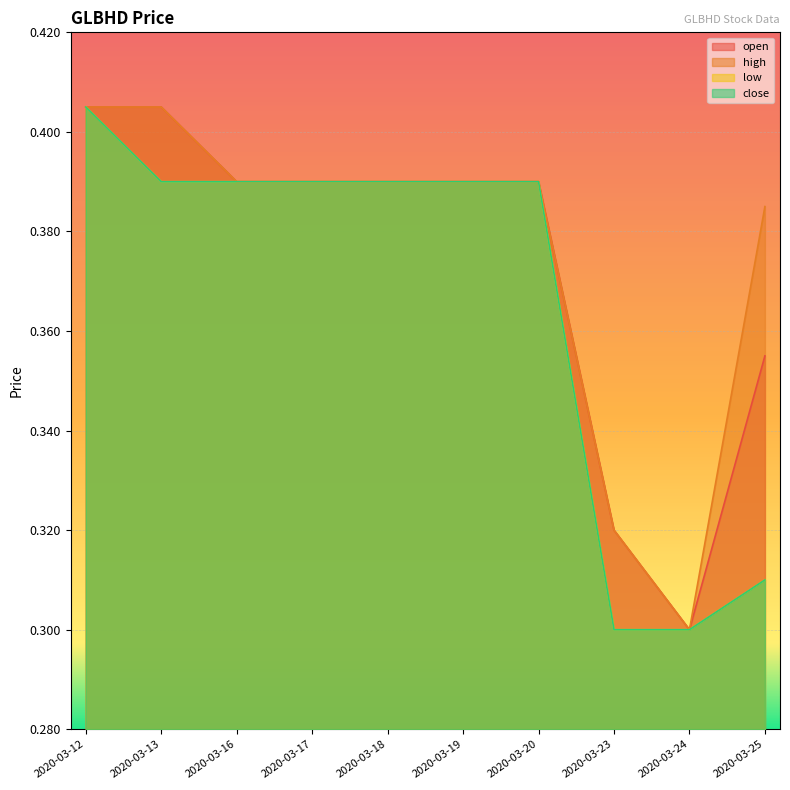

What is the difference between the second highest and minimum values in the open series?

0.1